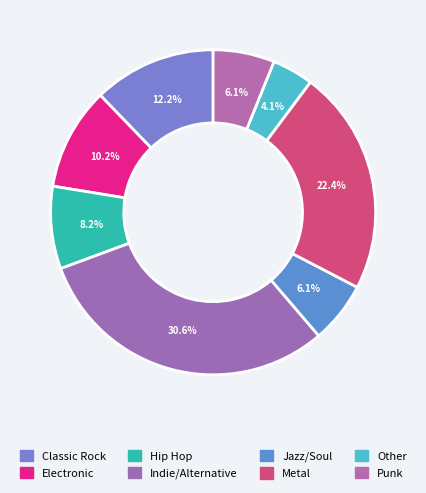

The Hip Hop slice represents 1% of the pie. True or false?

False